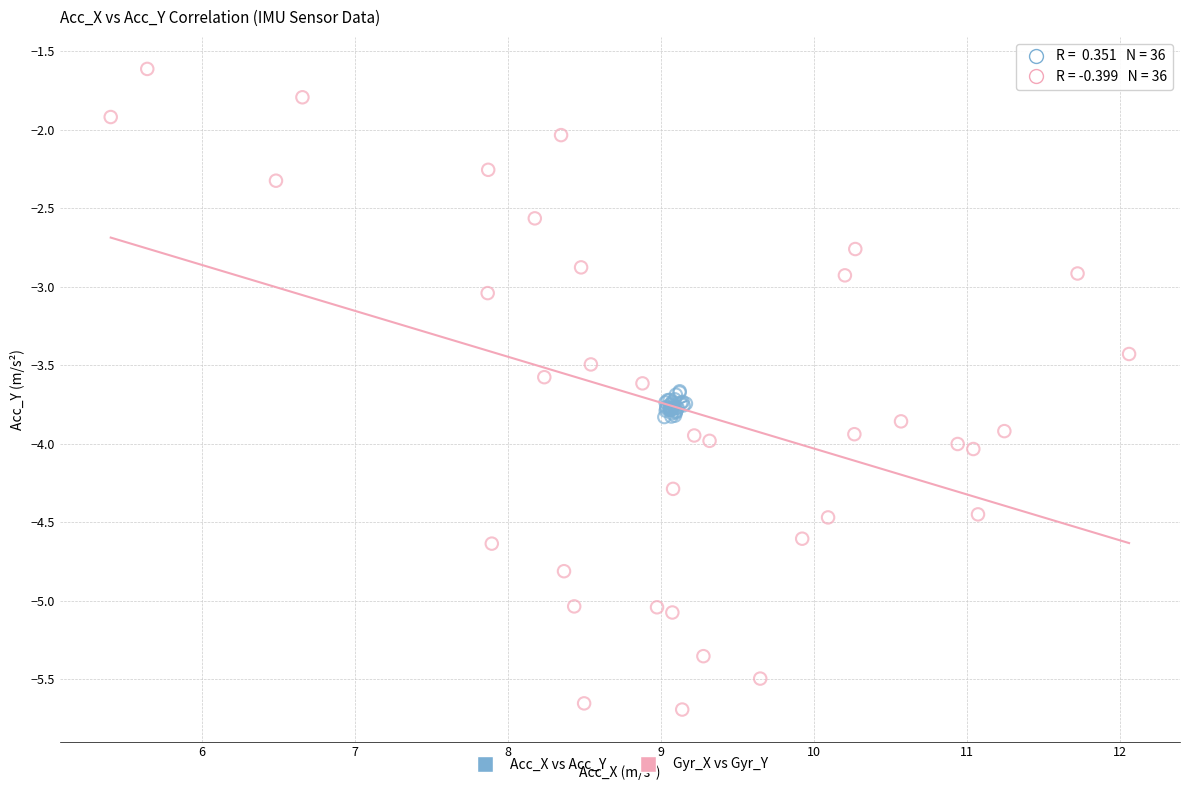

What are all the series names shown in the legend?

Acc_X vs Acc_Y, Gyr_X vs Gyr_Y